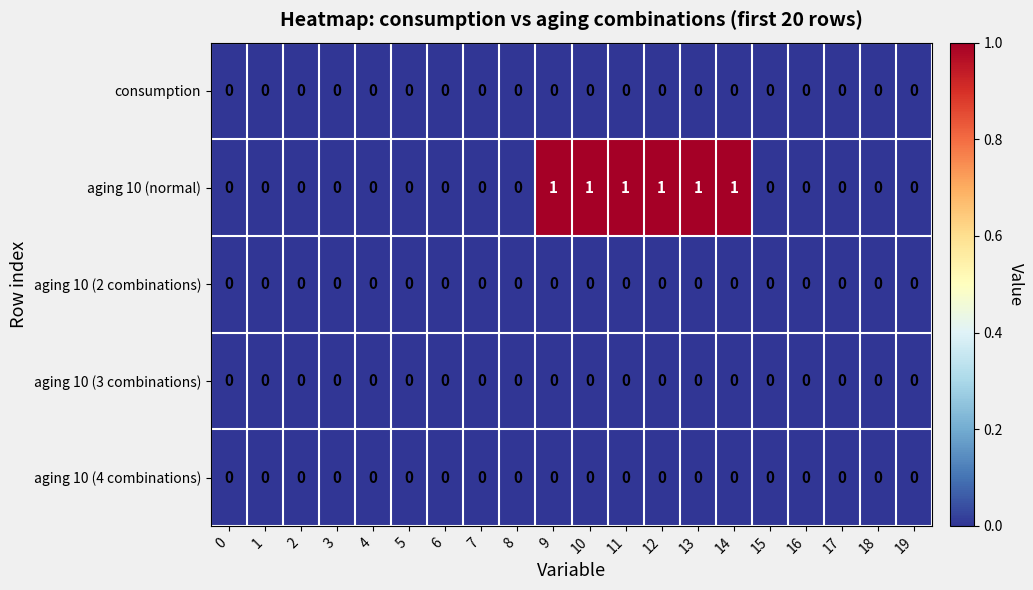

Which series has the largest total across all categories?

aging 10 (normal)